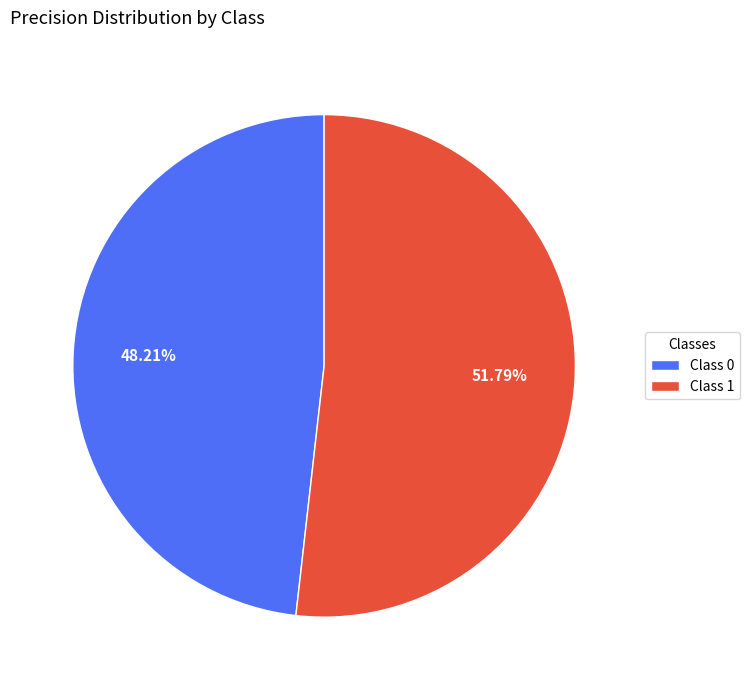

To the nearest percent, what is the difference between the largest and smallest slice percentages?

4%